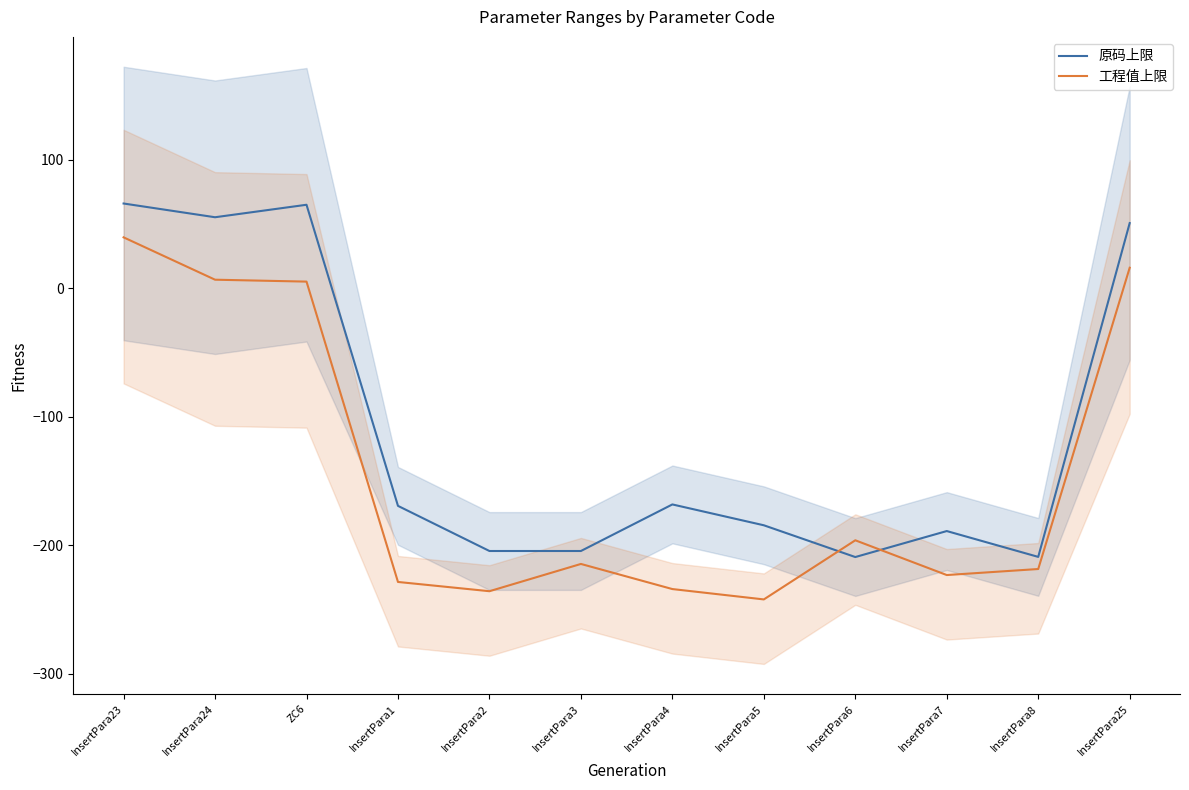

What is the sum of the 工程值上限 values at InsertPara3 and ZC6?

-209.3